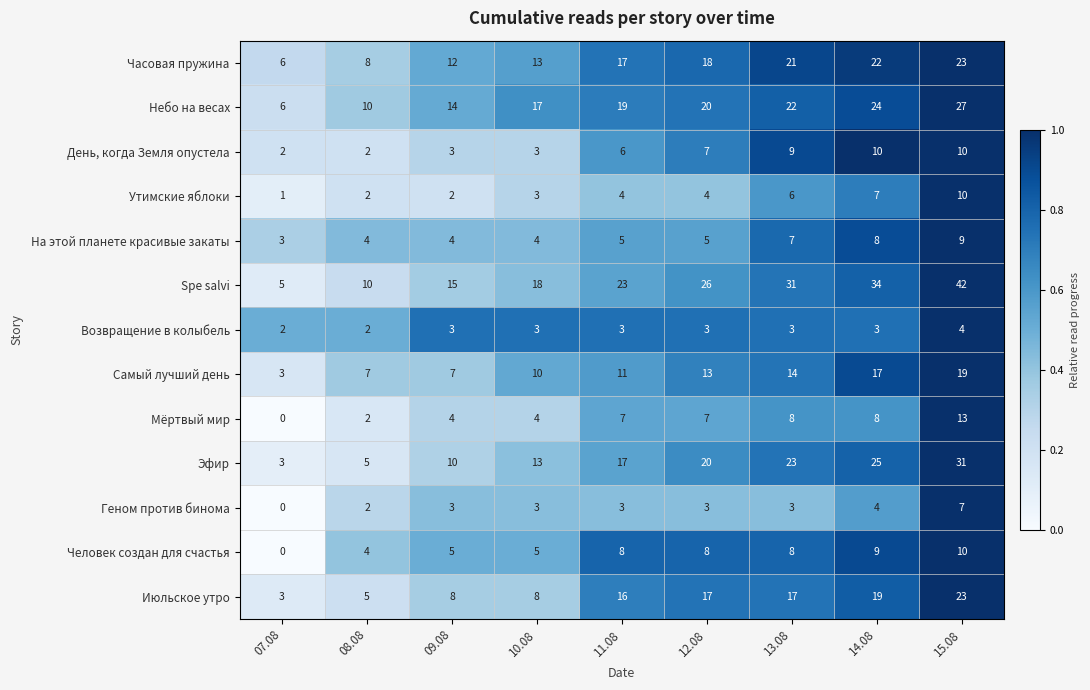

Rank the categories by Spe salvi value from lowest to highest.

07.08, 08.08, 09.08, 10.08, 11.08, 12.08, 13.08, 14.08, 15.08